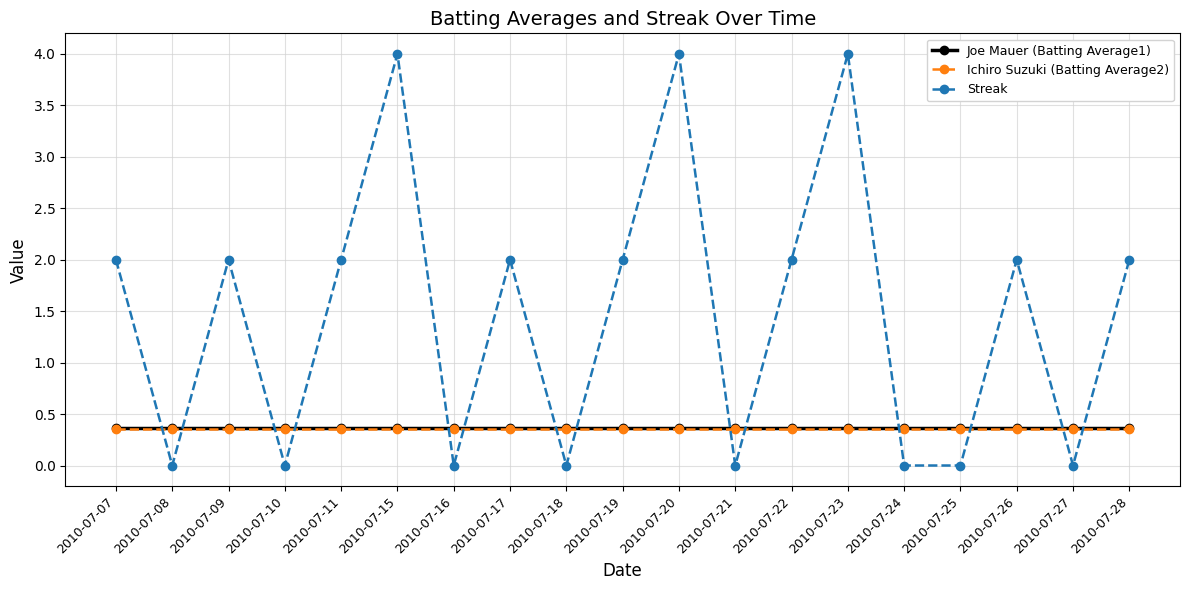

True or false: Joe Mauer (Batting Average1) has a value of 0.4 at 2010-07-22.

True